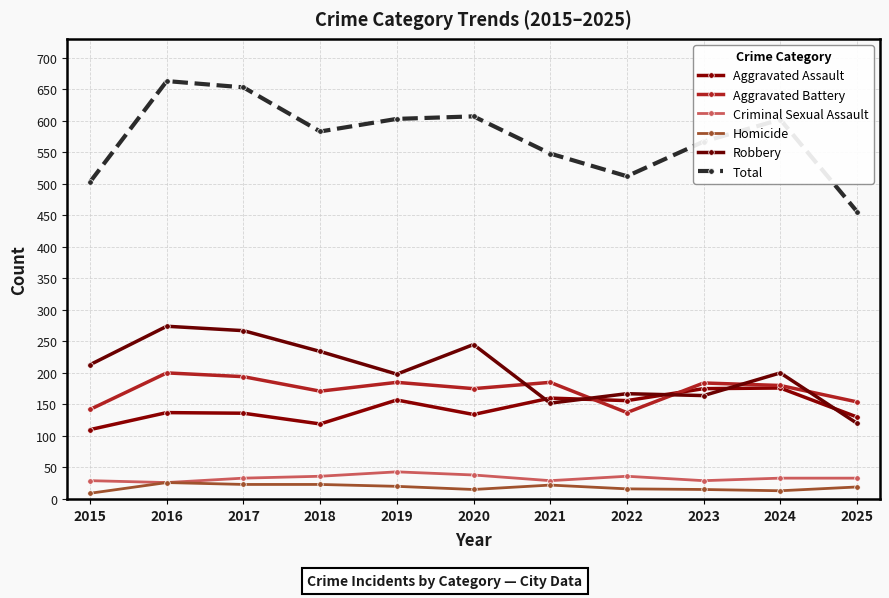

True or false: Robbery has more than 2 points higher than both neighbors.

True